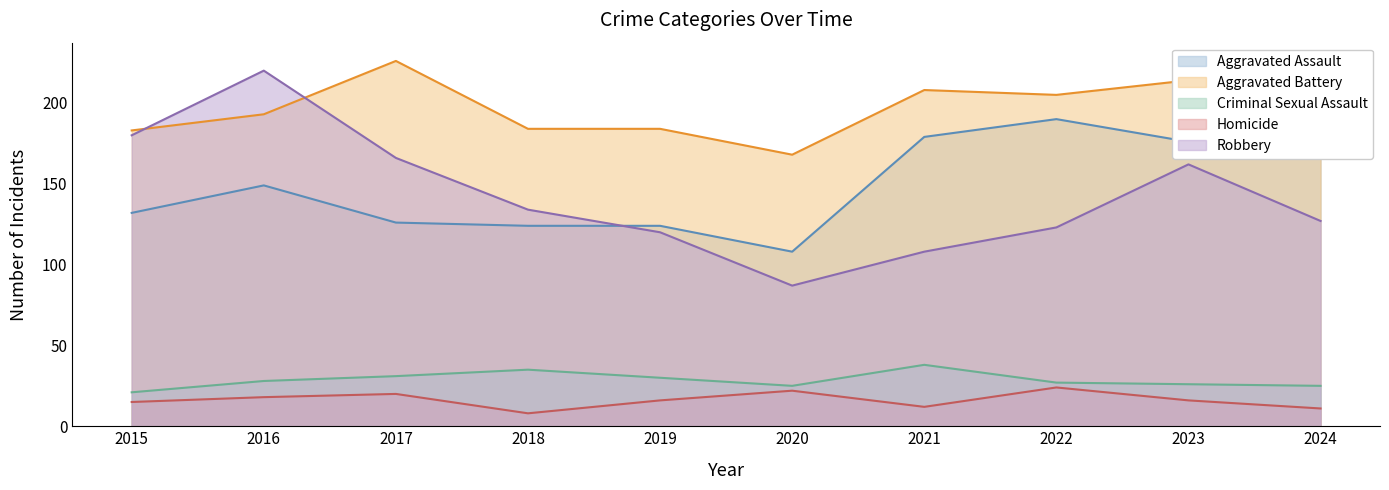

At which category is the sum across all series the highest?

2016